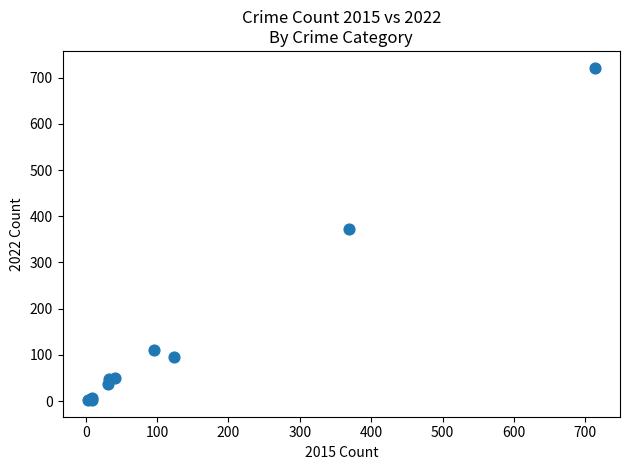

What Y value in the scatter plot is closest to 362?

372